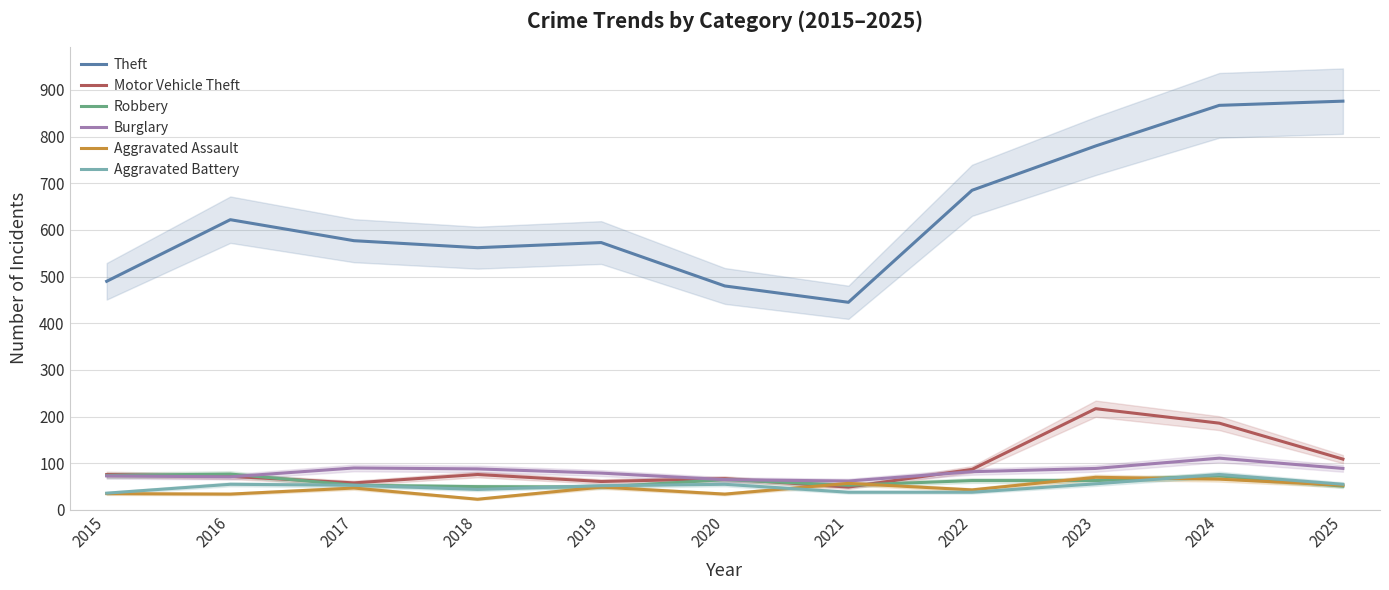

Reading right to left, extract all data points from this chart.

Theft: 876	867	780	685	445	480	573	562	577	622	490
Motor Vehicle Theft: 109	186	217	87	49	67	61	76	58	72	76
Robbery: 51	73	63	63	53	65	49	50	53	77	74
Burglary: 89	111	89	82	62	65	79	88	90	71	73
Aggravated Assault: 53	66	70	43	57	34	49	23	47	34	35
Aggravated Battery: 55	76	56	38	38	55	52	44	53	55	36